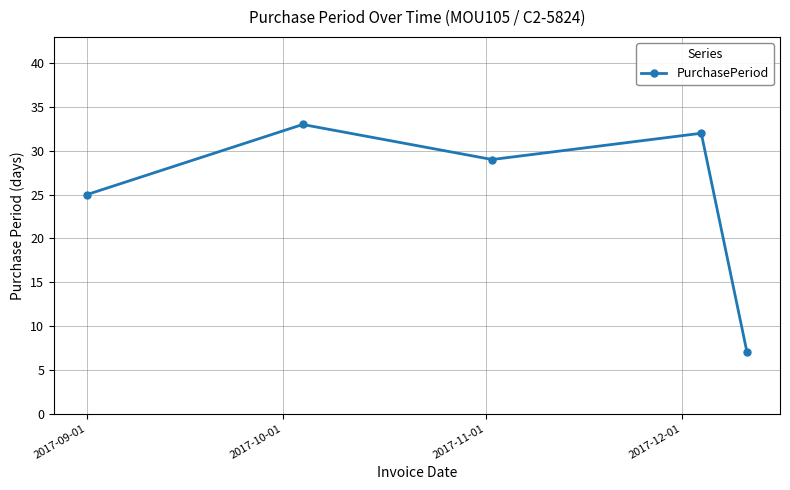

How many interior local valleys (lower than both neighbors) does the data have?

1